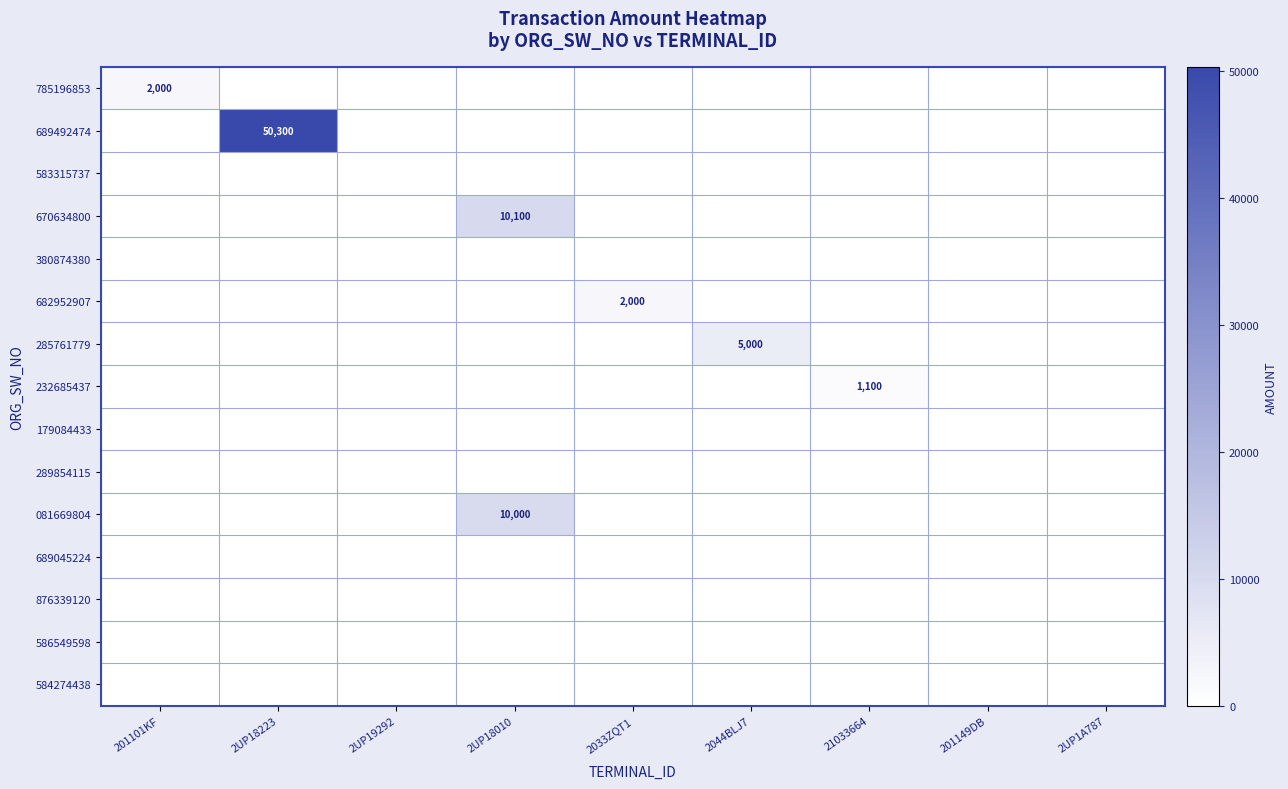

How many data points in 689492474 are above 0?

1